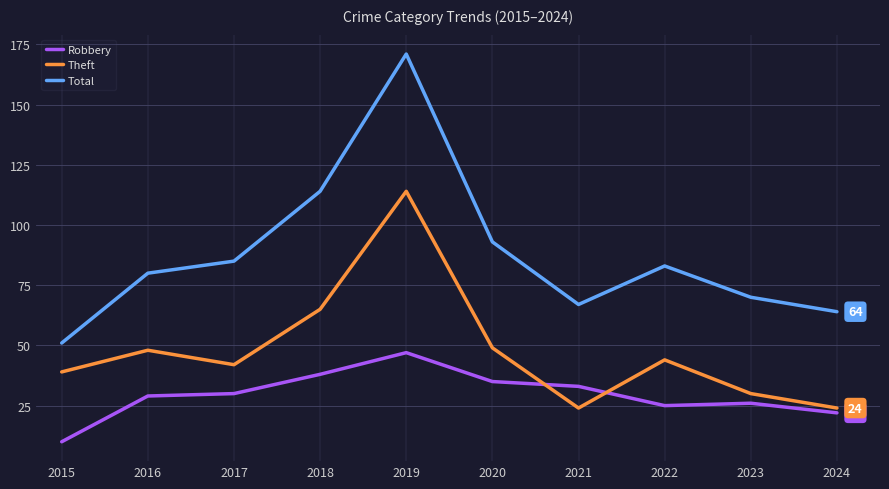

Where is the first local minimum for Theft?

2017